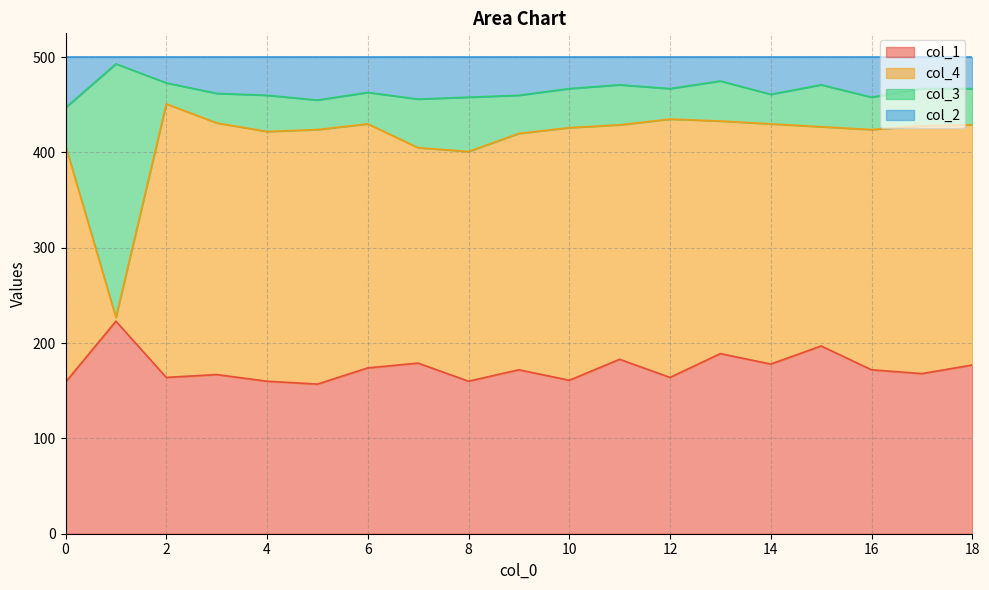

Which has a higher value, 16 or 10?

16